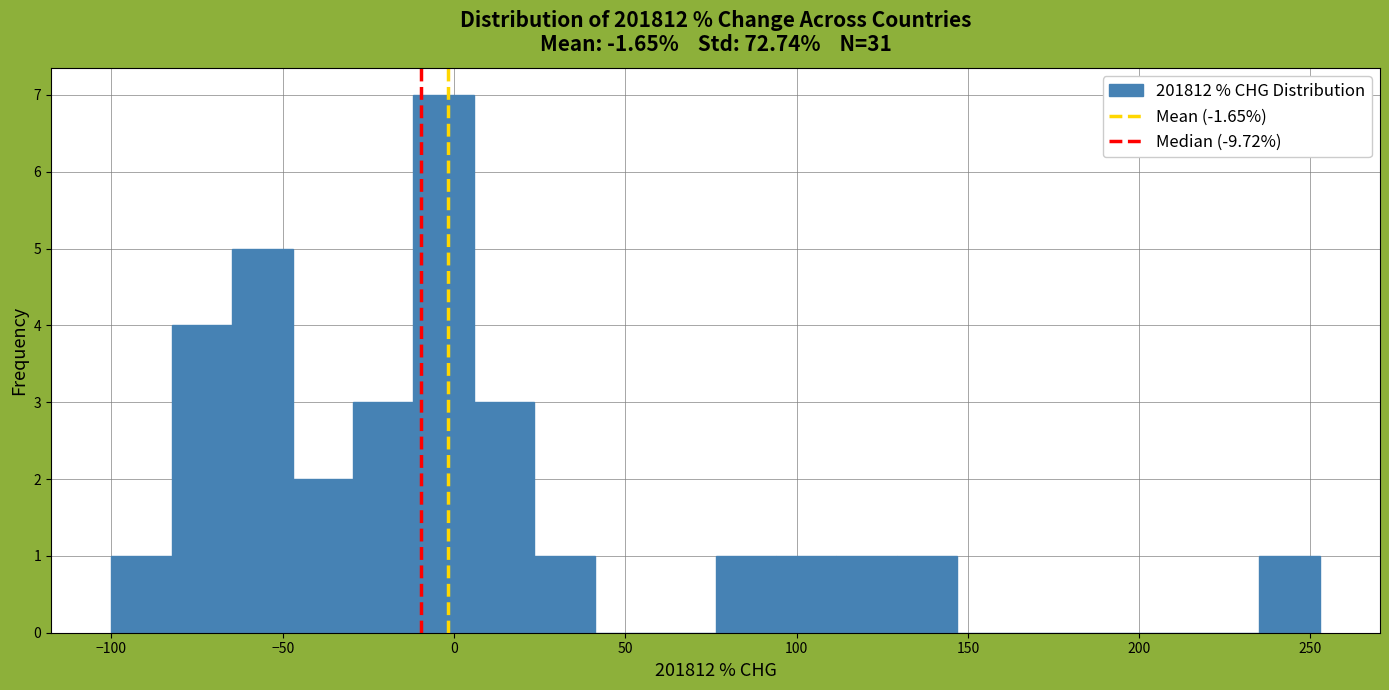

Read against the x-axis, roughly where is the centre of the tallest bar?

-5